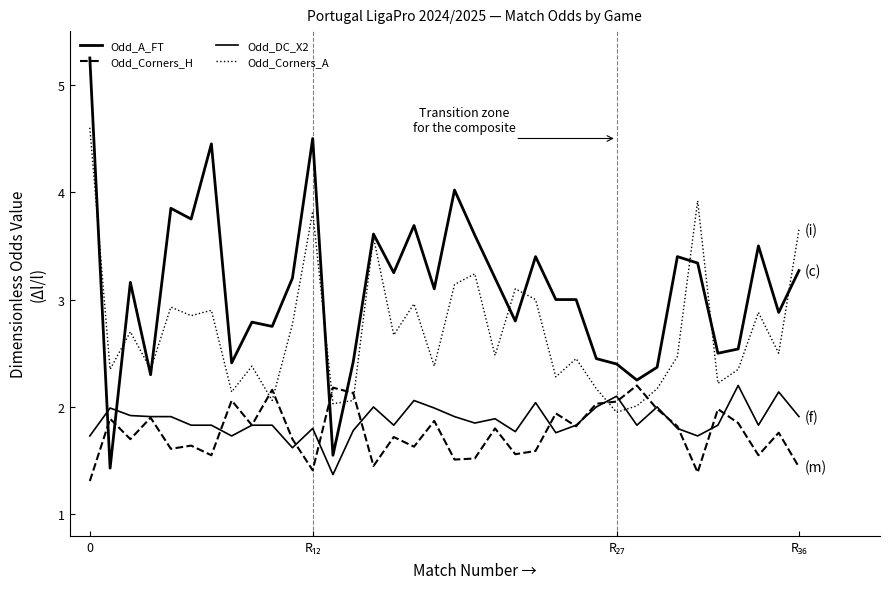

What is the smallest value displayed?

1.3